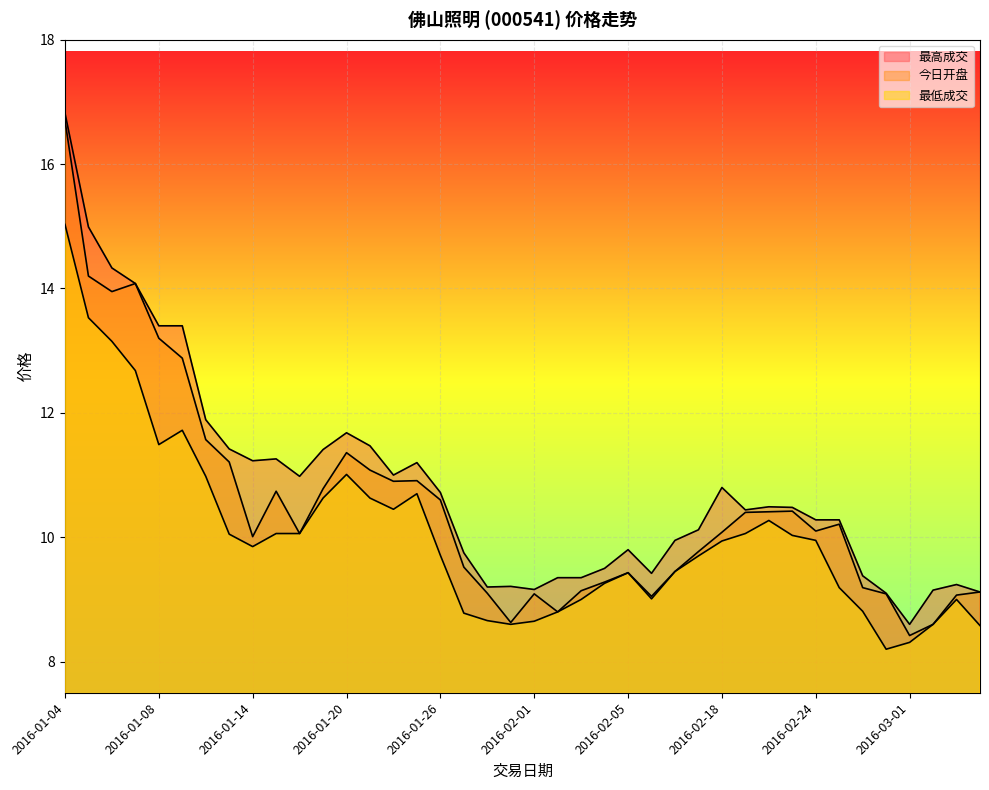

True or false: 最低成交 and 最高成交 intersect in this chart.

False